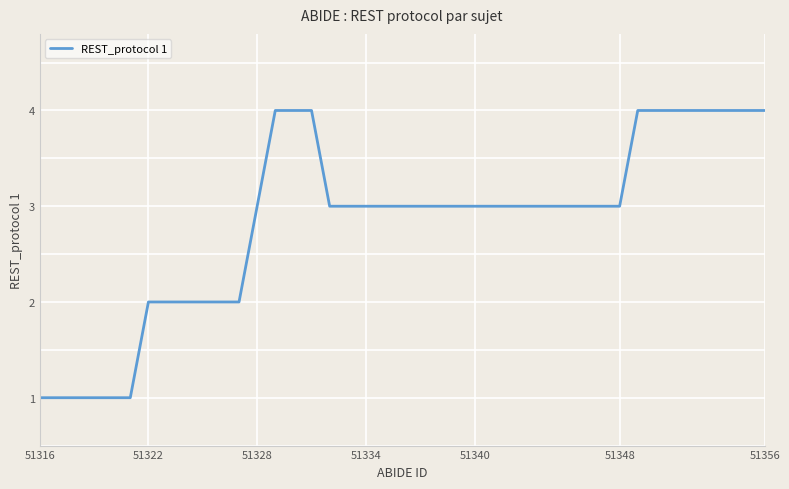

What is the difference between the maximum and minimum values?

3